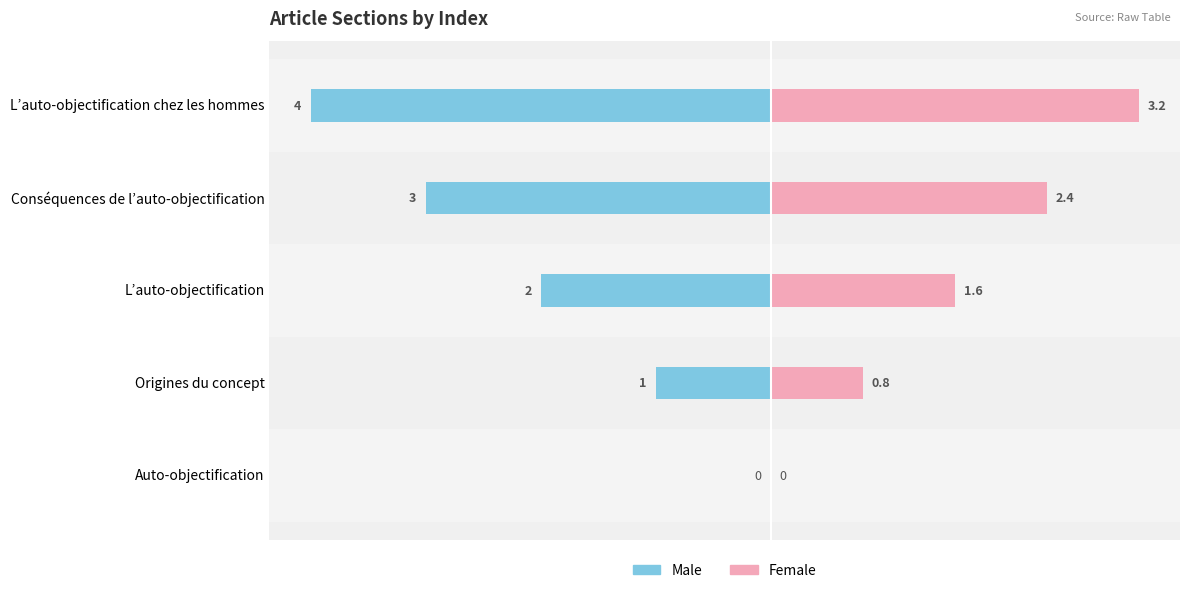

Reading left to right, transcribe all the data shown in this chart.

Male: 0.0	-1.0	-2.0	-3.0	-4.0
Female: 0.0	0.8	1.6	2.4	3.2